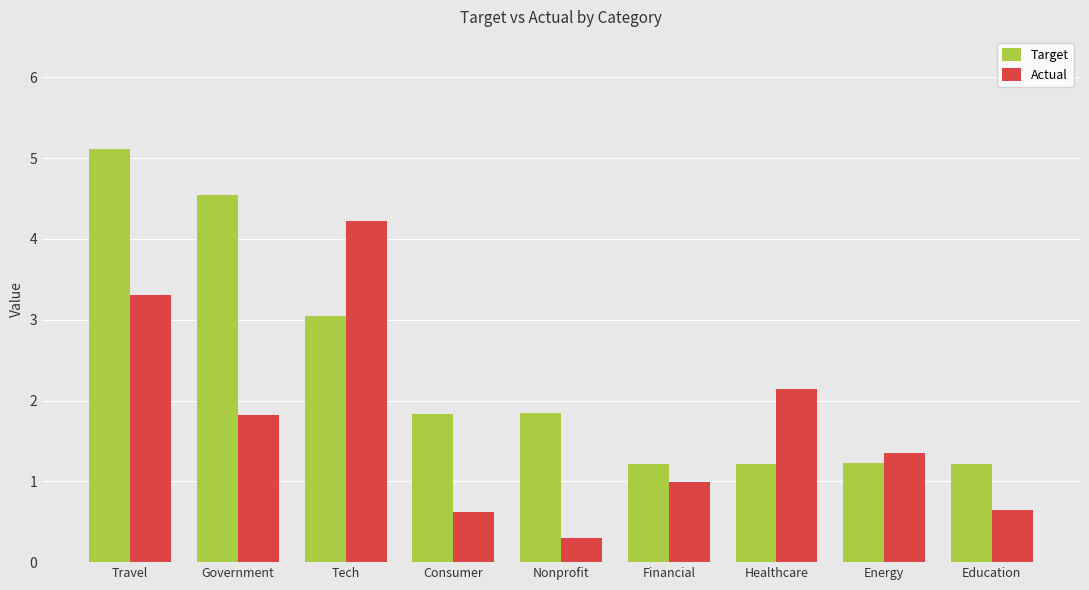

At how many categories does at least one series exceed 2?

4